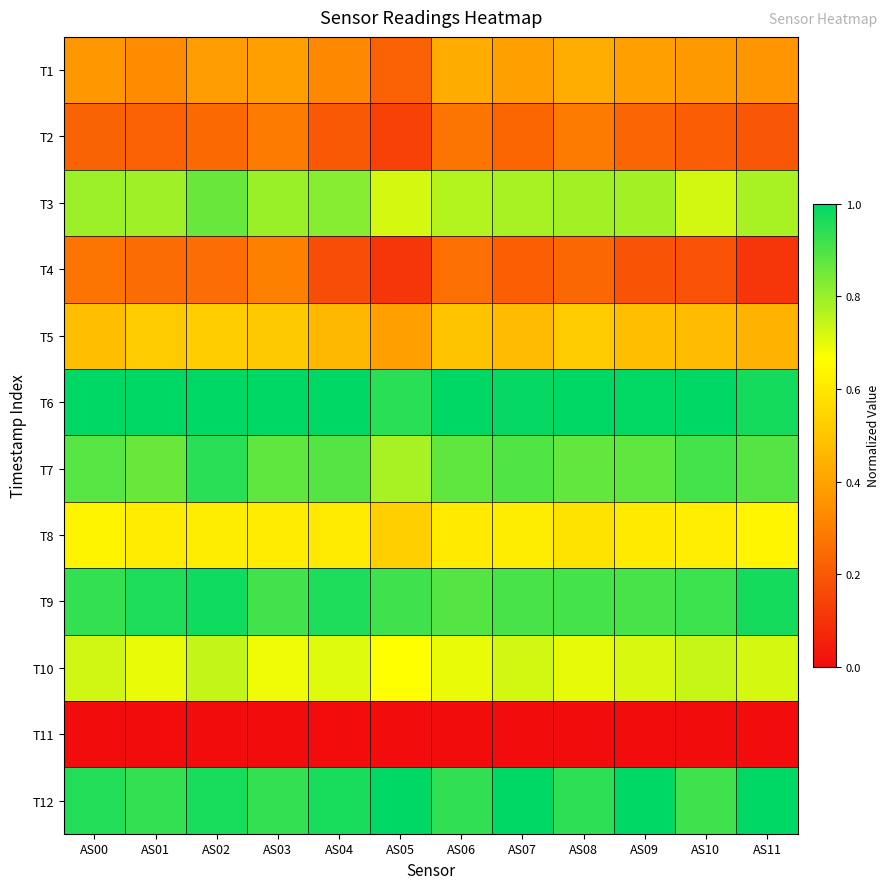

Which series has the largest total across all categories?

T6